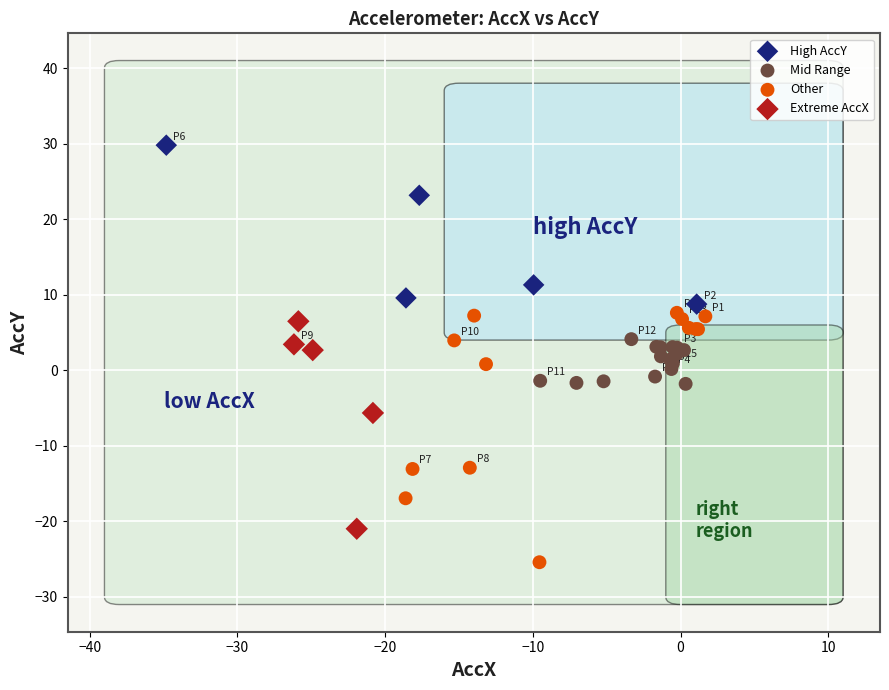

Which series has the widest spread of Y values?

Other